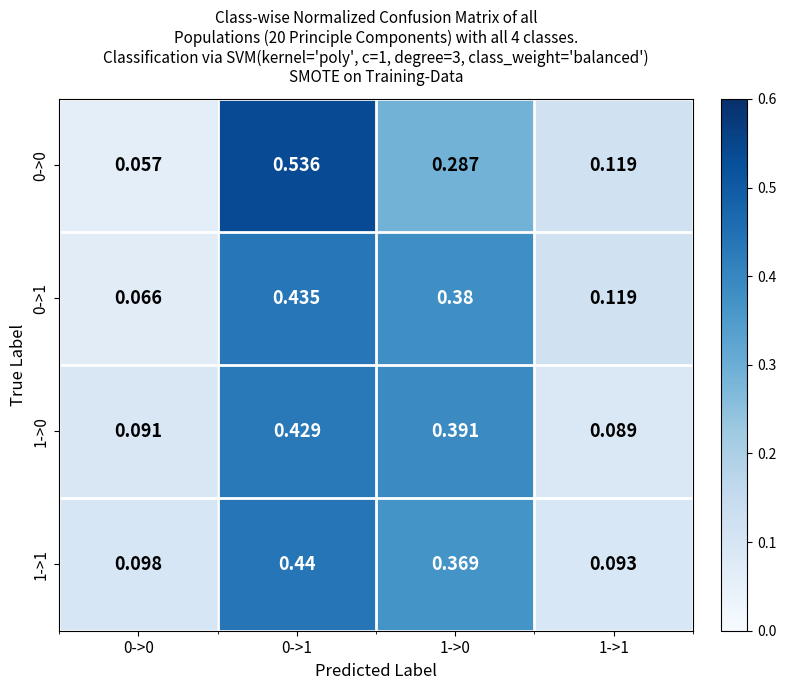

Which series changed the most between 1->0 and 1->1?

1->0